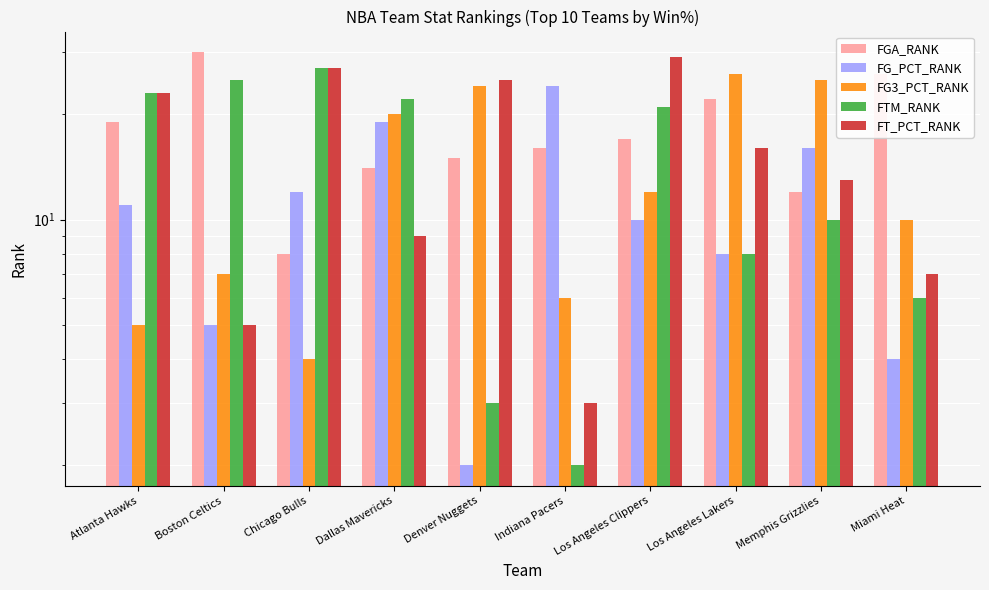

What is the label of the 6th bar from the left?

Indiana Pacers